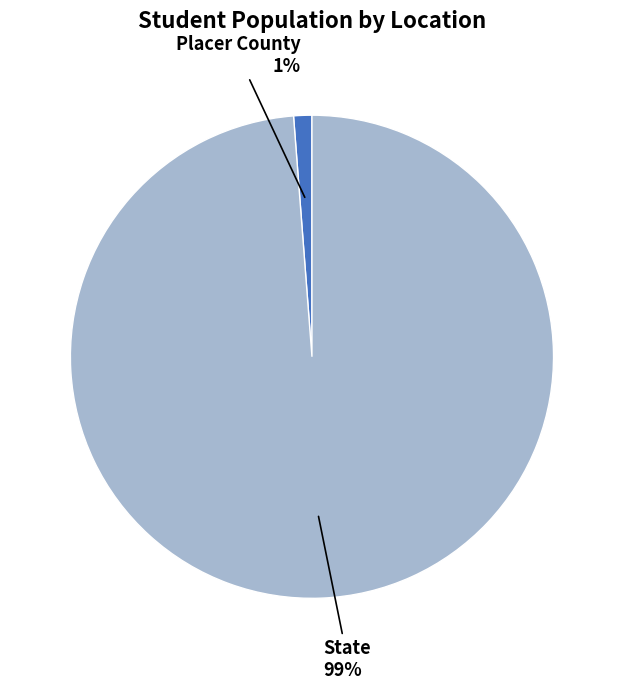

Combined, do State and Placer County account for over 50%?

Yes